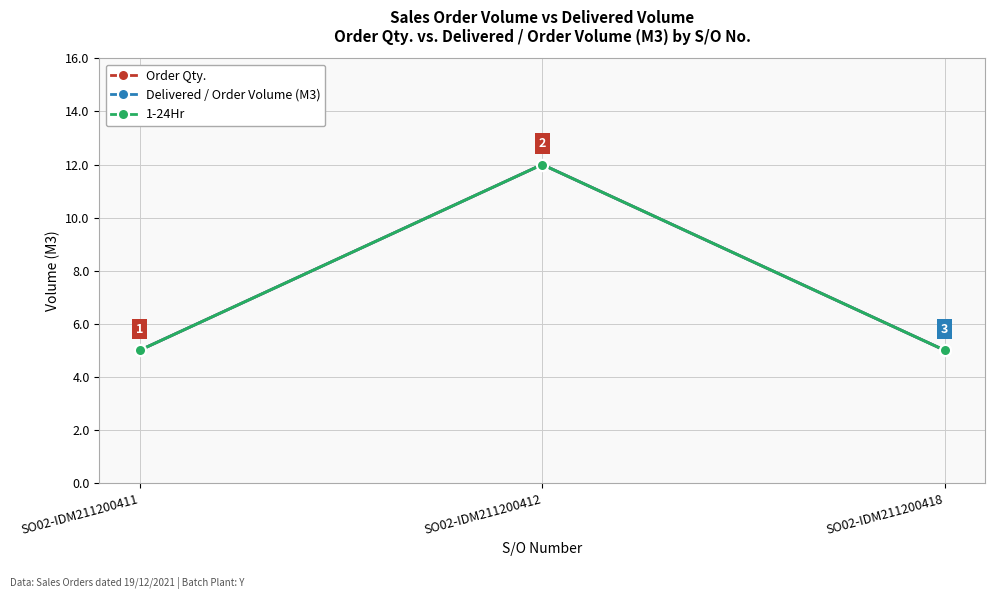

At how many categories does at least one series exceed 6?

1